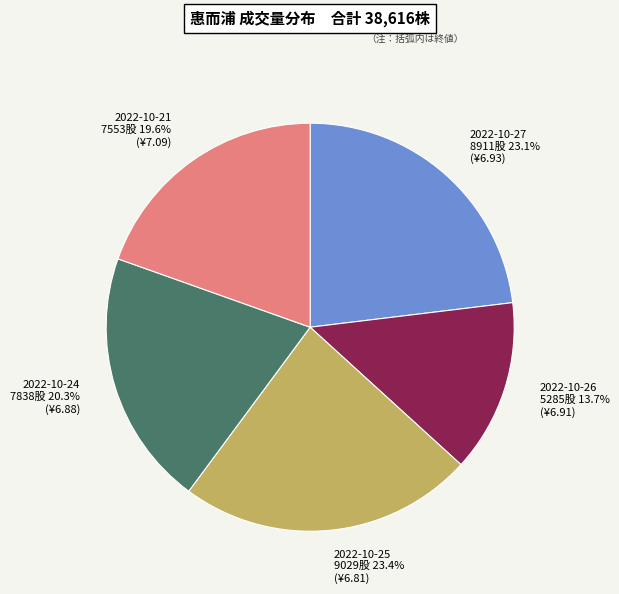

What portion of the pie excludes 2022-10-25?

76.6%